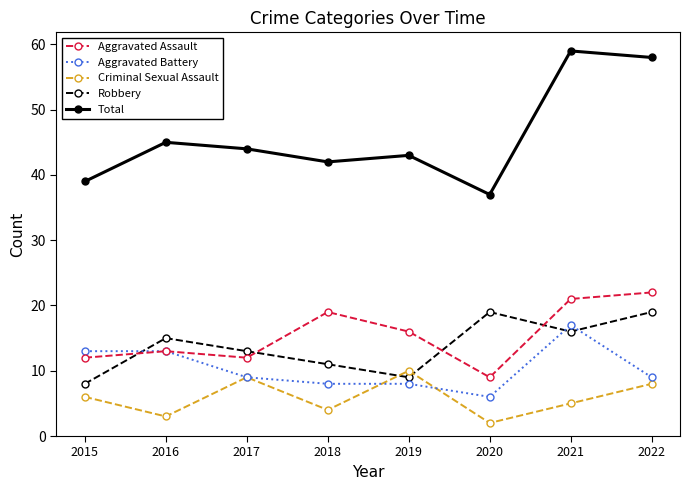

True or false: Total and Aggravated Assault cross at least once.

False